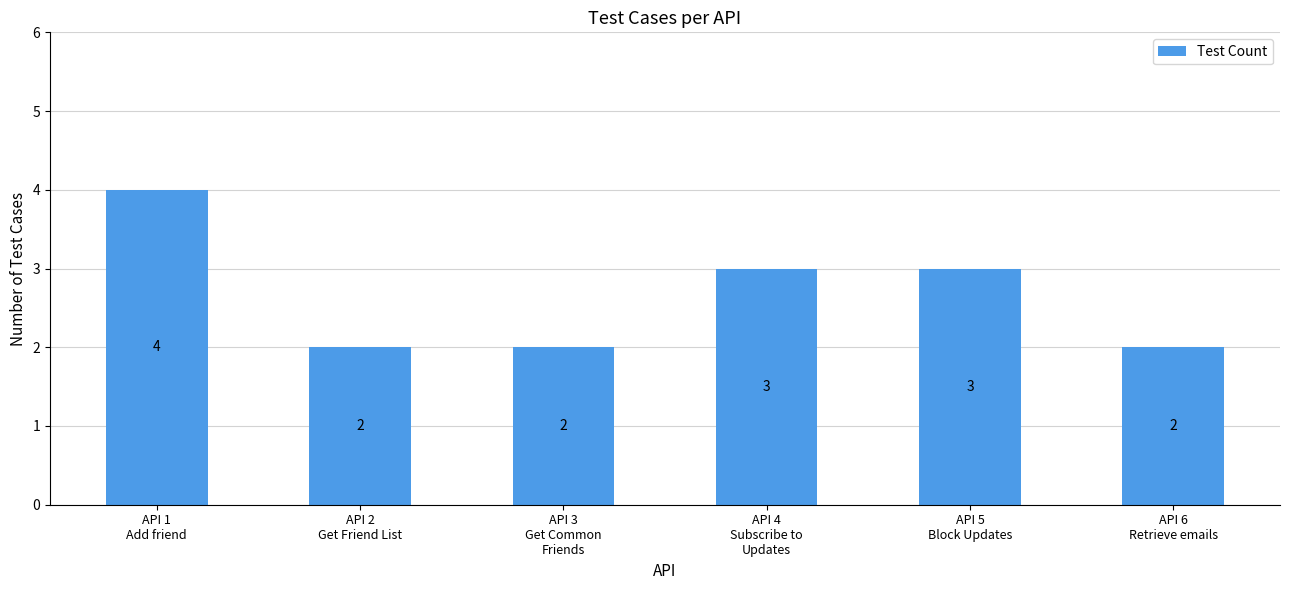

Approximately how many times larger is the value at API 4
Subscribe to
Updates compared to API 6
Retrieve emails?

1.5